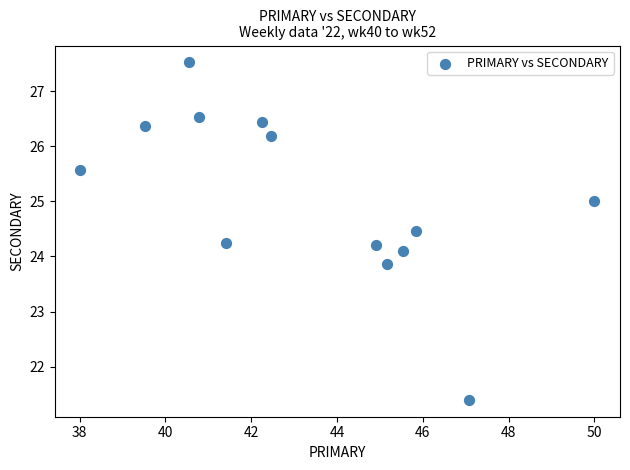

What is the range of X values (max minus min)?

12.0